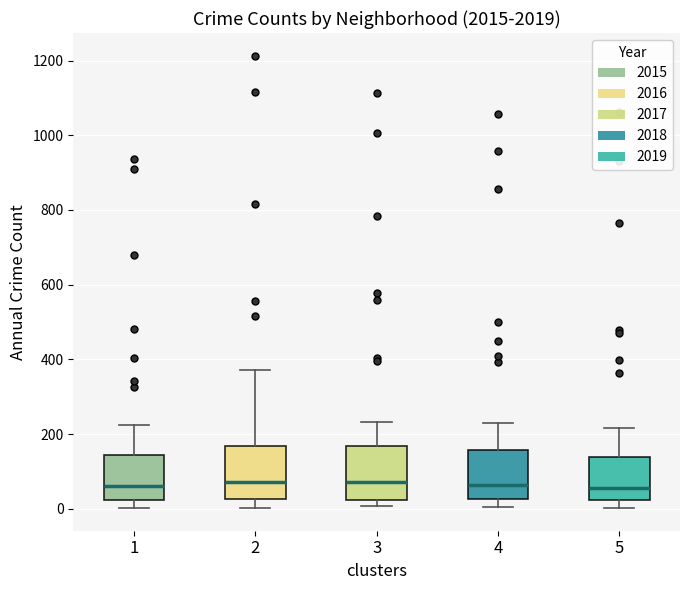

Reading left to right, read every box against the y-axis: the position of its median line, the range the box covers, and the ends of its whiskers. The values are not printed on the chart, so give them approximately, as read against the axis.

1: median 60, box 20 to 140, whiskers 0 to 220
2: median 80, box 20 to 160, whiskers 0 to 380
3: median 80, box 20 to 160, whiskers 0 to 240
4: median 60, box 20 to 160, whiskers 0 to 240
5: median 60, box 20 to 140, whiskers 0 to 220